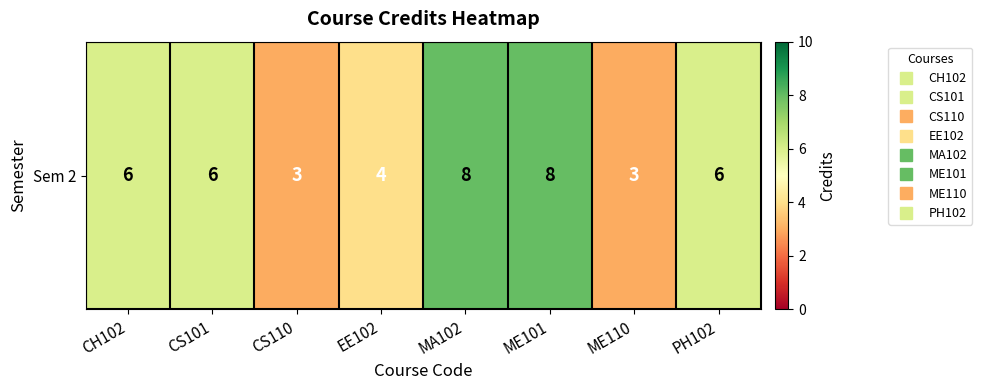

What is the smallest value displayed?

3